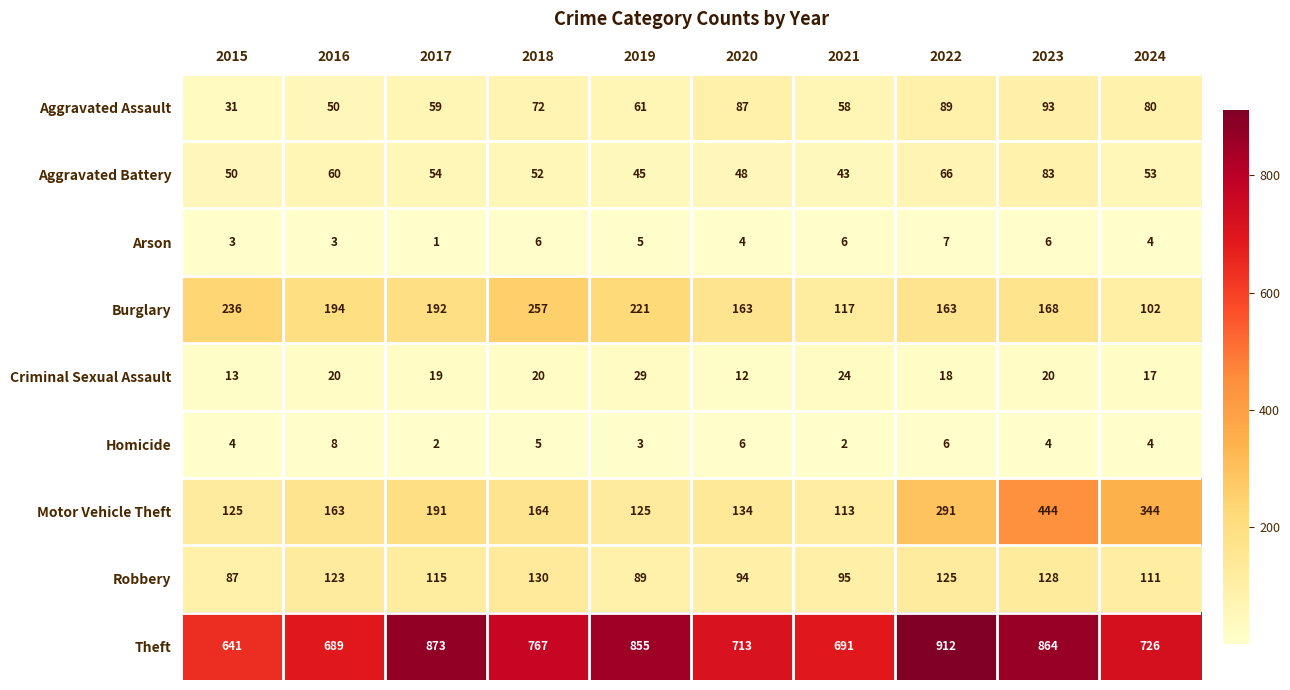

Count the number of data series in this chart.

9